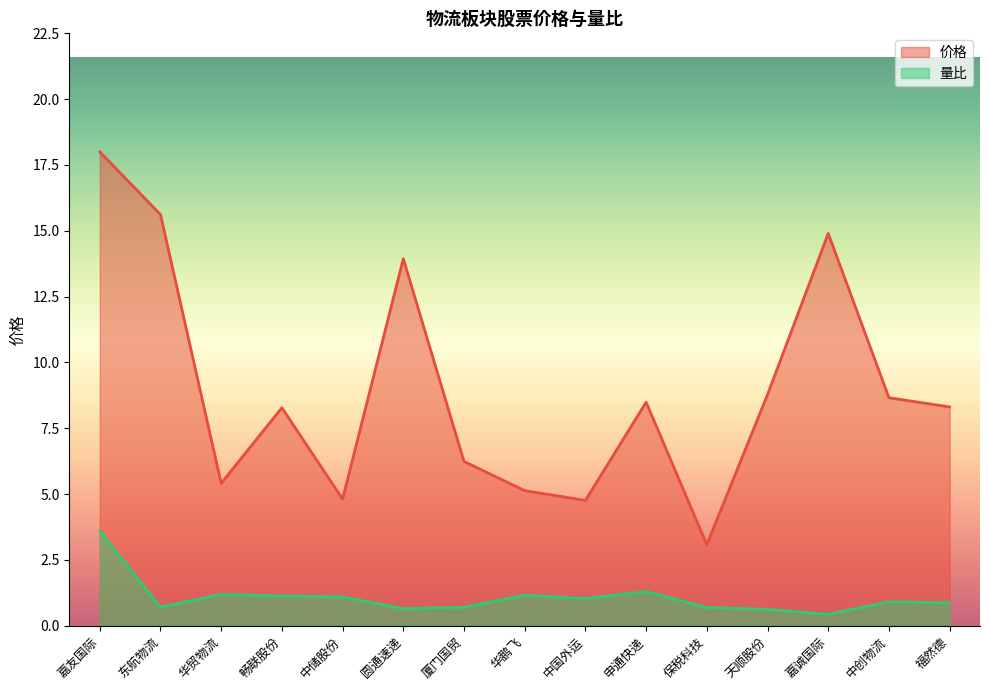

The 量比 series shows 0.3 at 厦门国贸. True or false?

False